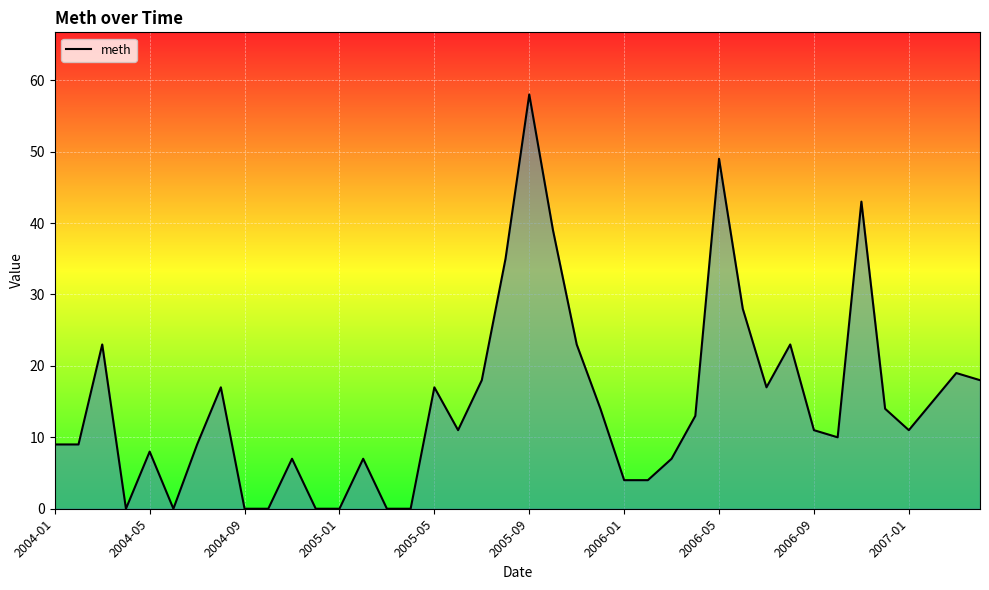

What is the maximum value shown in the chart?

58